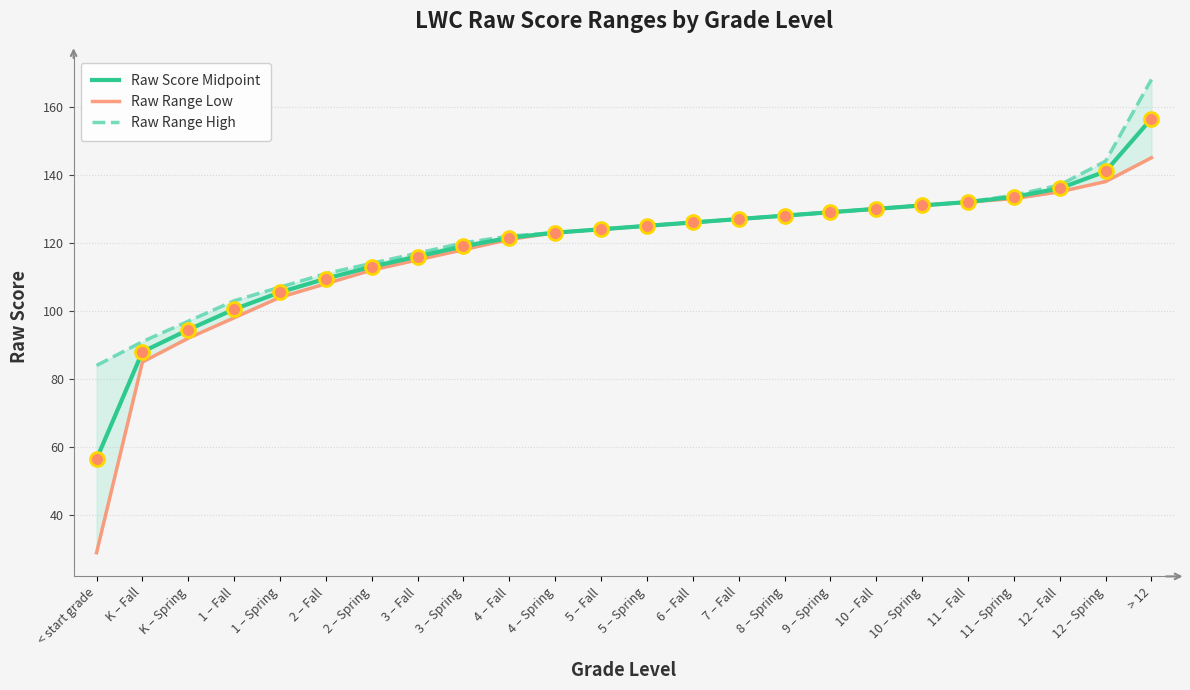

Which series reaches the minimum Y coordinate?

Raw Range Low